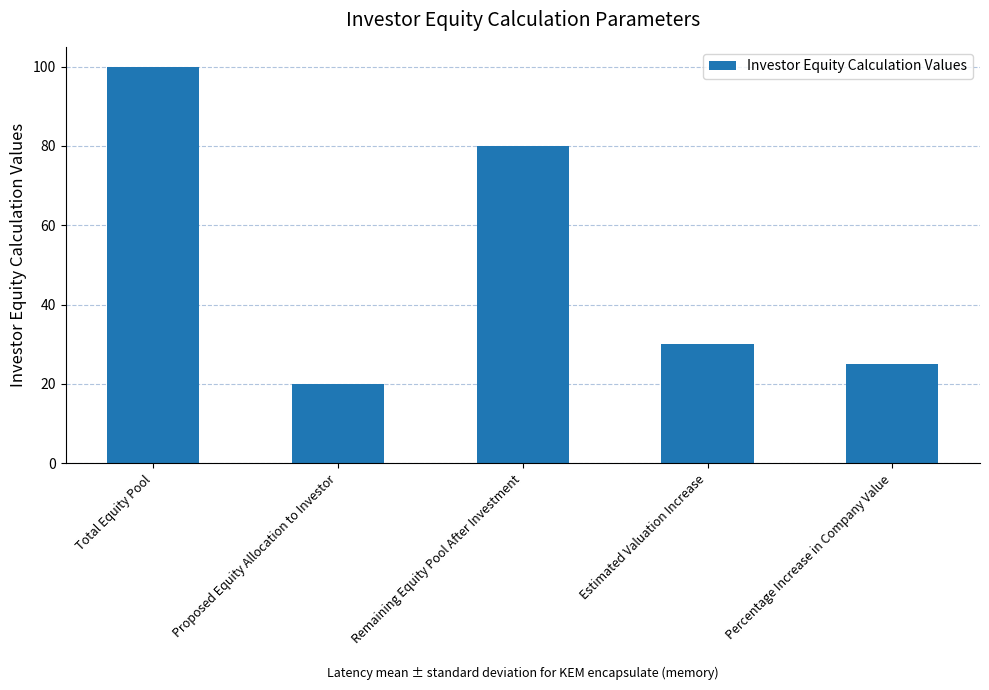

What is the difference between the values at Proposed Equity Allocation to Investor and Estimated Valuation Increase?

10